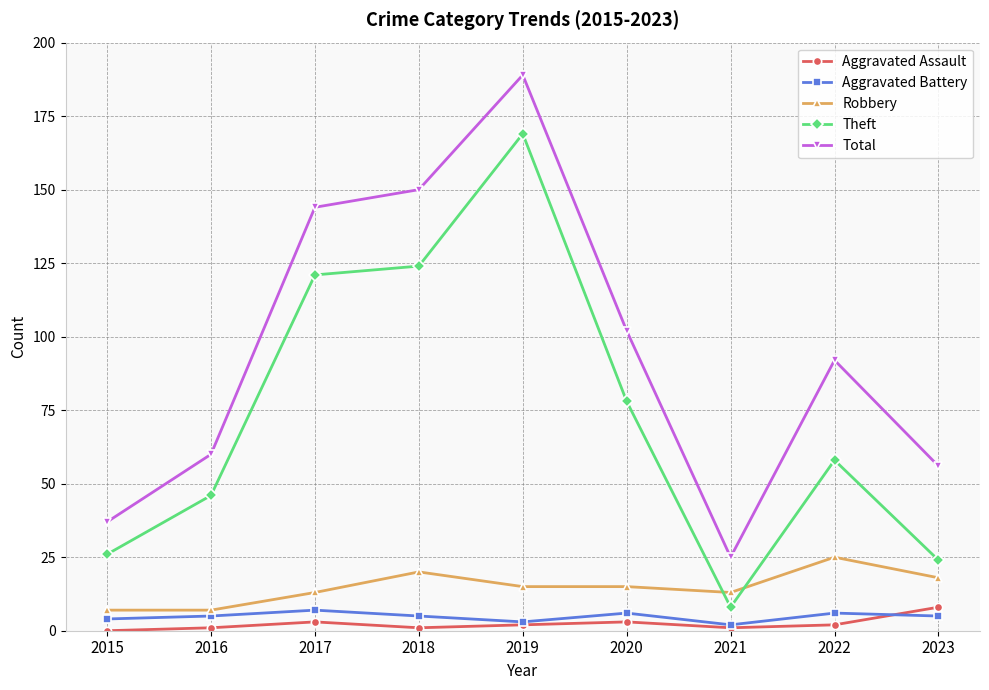

Does the chart have visible grid lines?

Yes